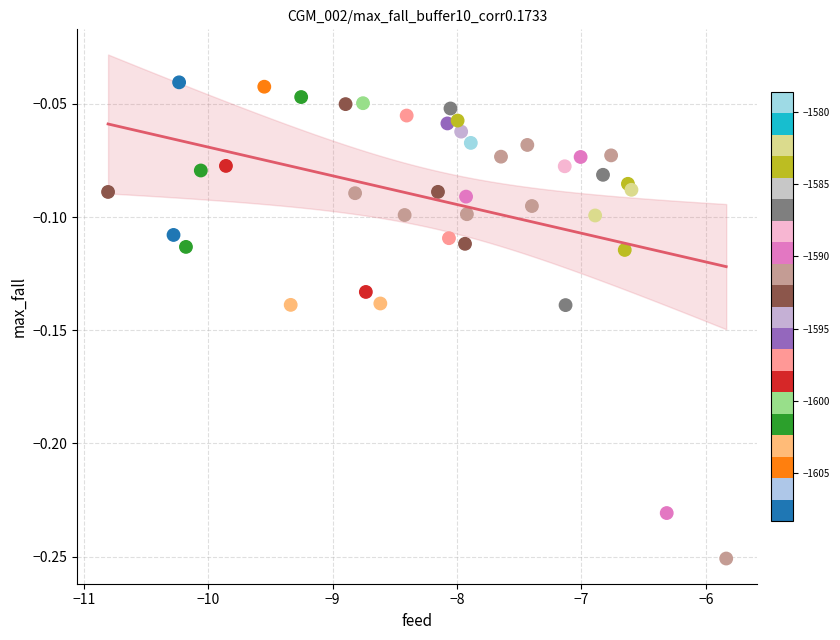

What is the range of X values (max minus min)?

5.0